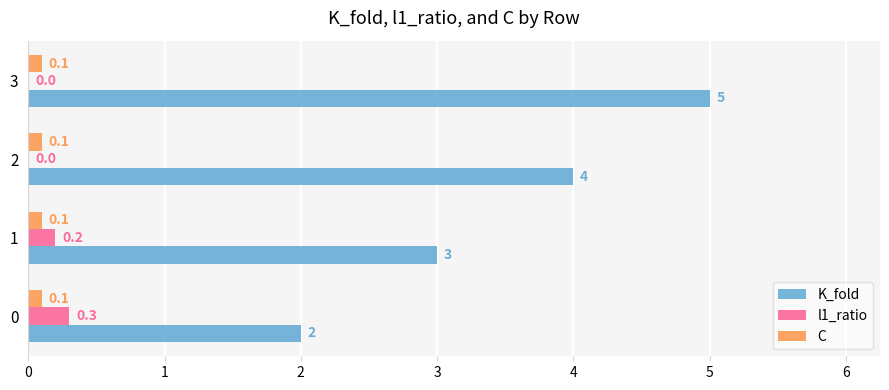

What is the sum of all K_fold values?

14.0